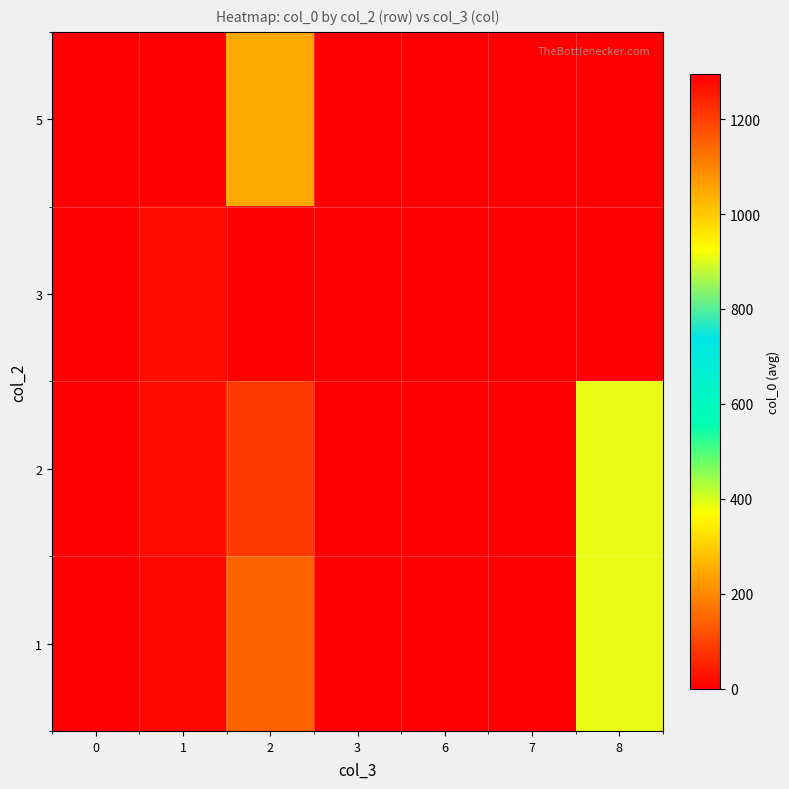

Which series has the widest spread of values?

row_0